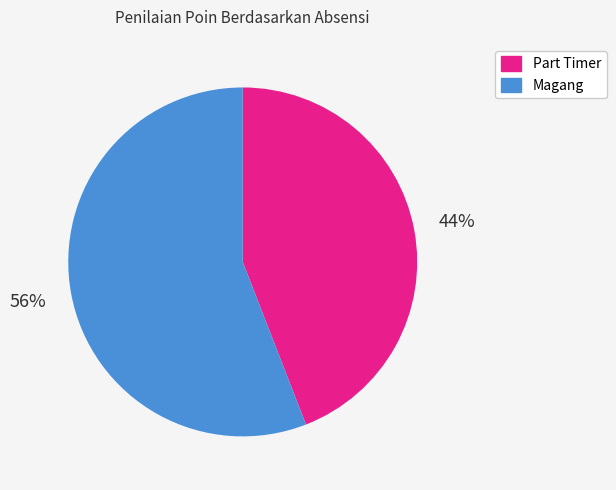

To the nearest percent, what is the average slice percentage?

50%